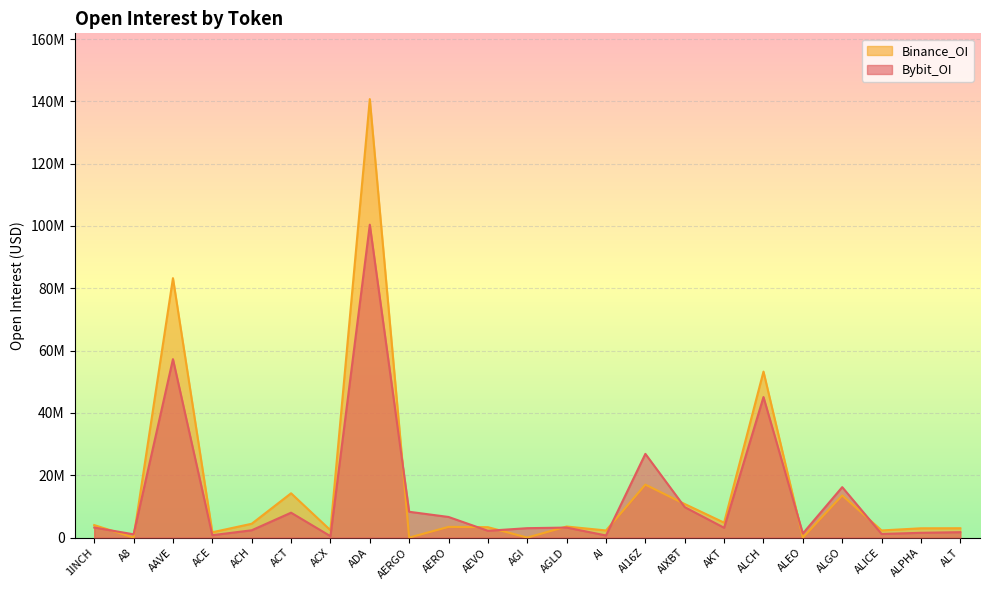

At how many categories does at least one series exceed 35320279?

3